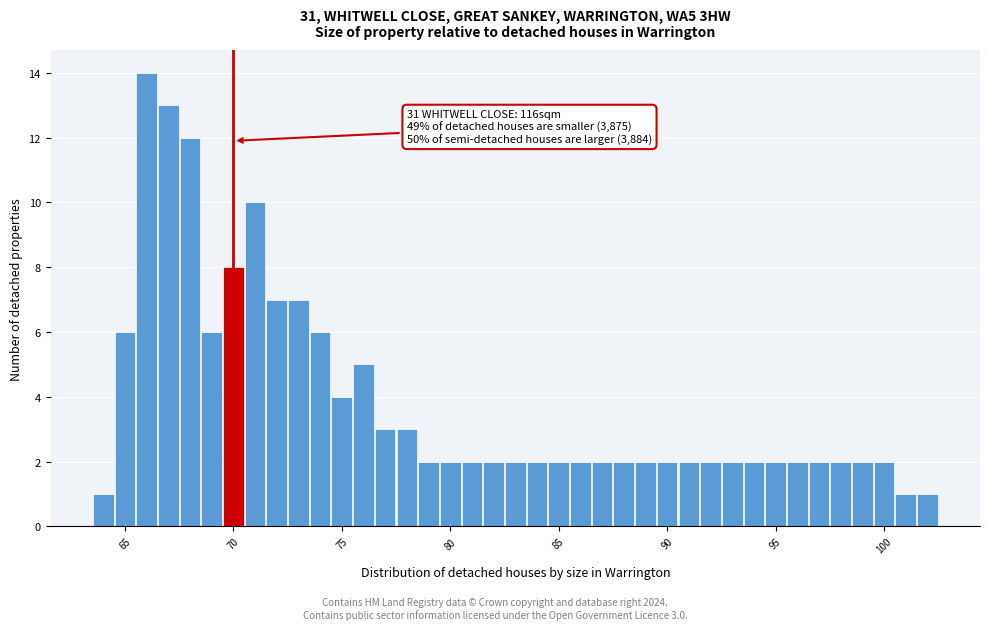

Around what value on the x-axis is the tallest bar? Give the approximate position of its centre, as read against the axis.

66.0